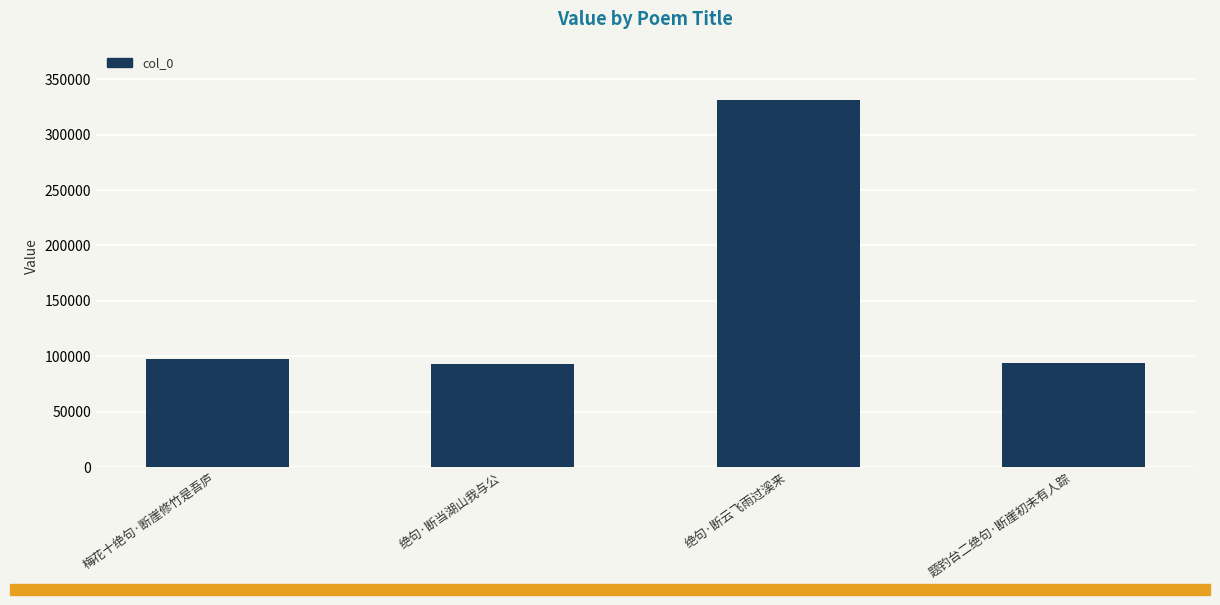

Count the number of data series in this chart.

1